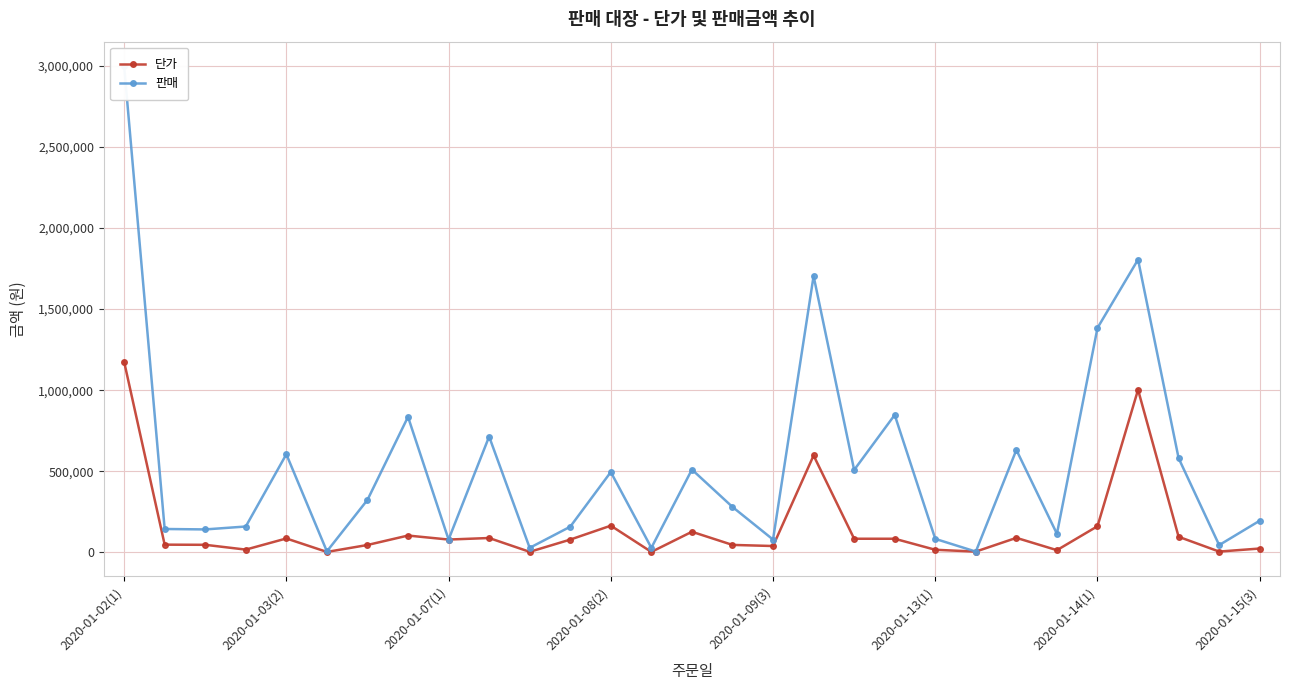

What is the value of the 단가 point at the 21st from the left?

16800